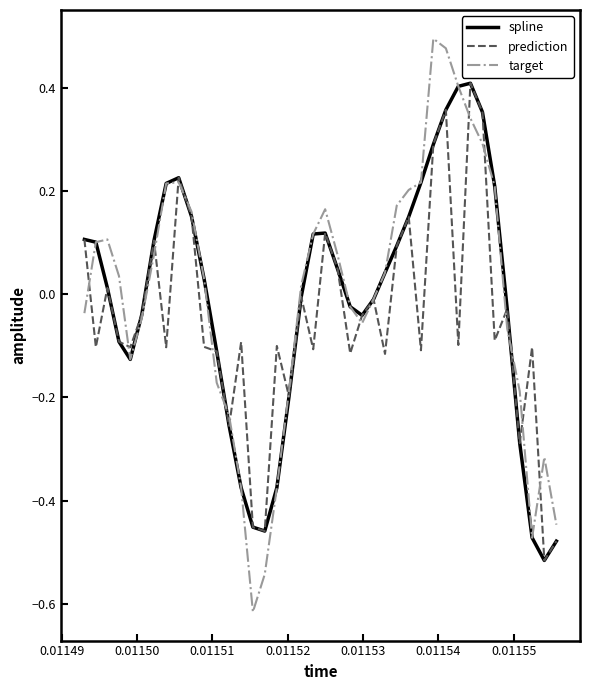

Which series has the widest spread of values?

target